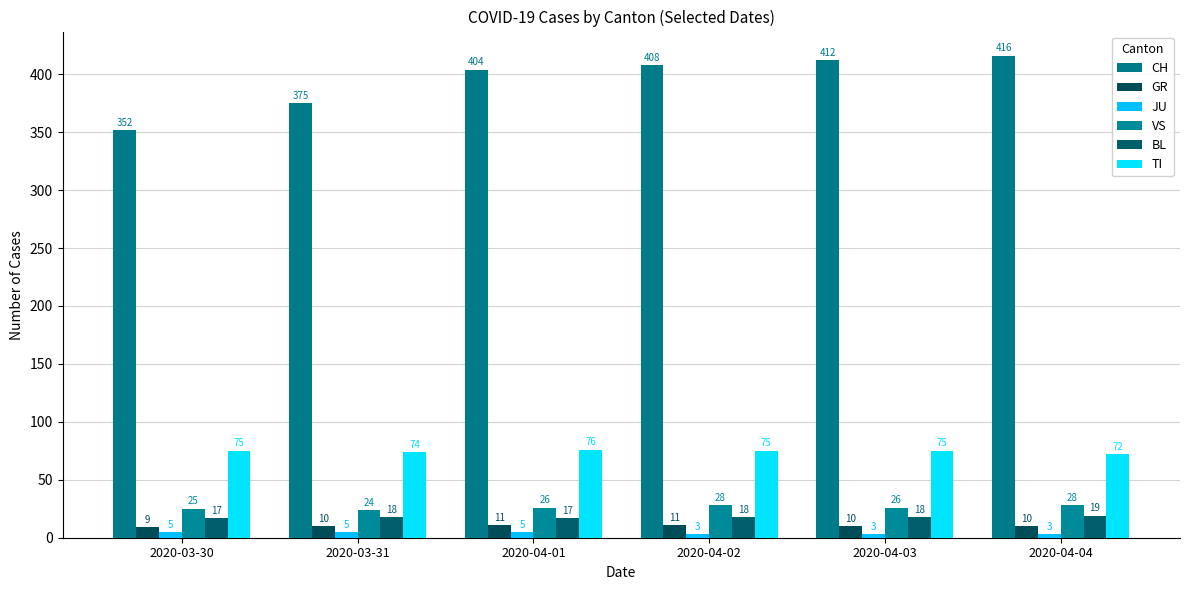

Which series has the largest total across all categories?

CH